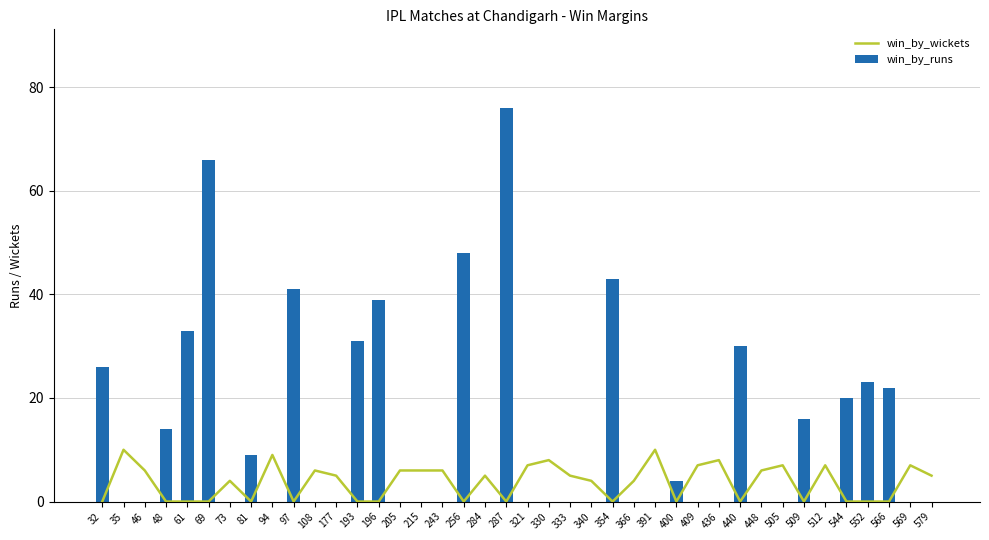

At which label is win_by_wickets closest to 5?

177